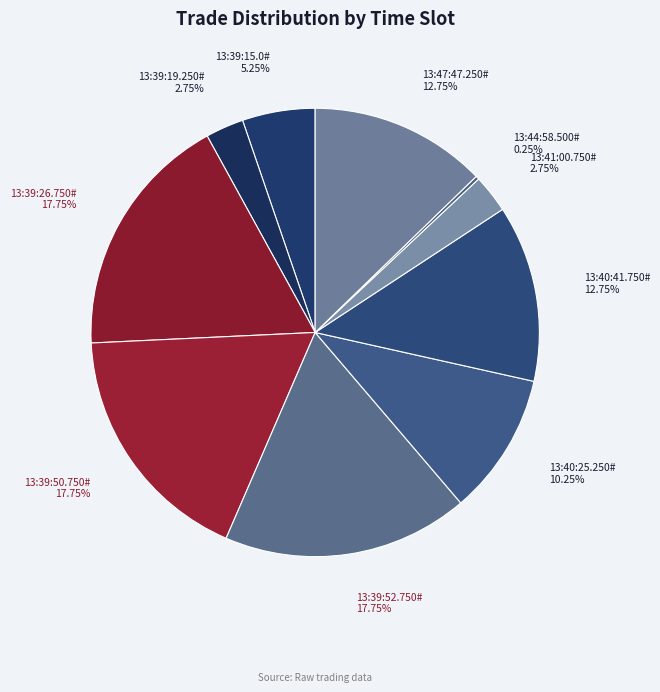

Does any single category account for the majority?

No